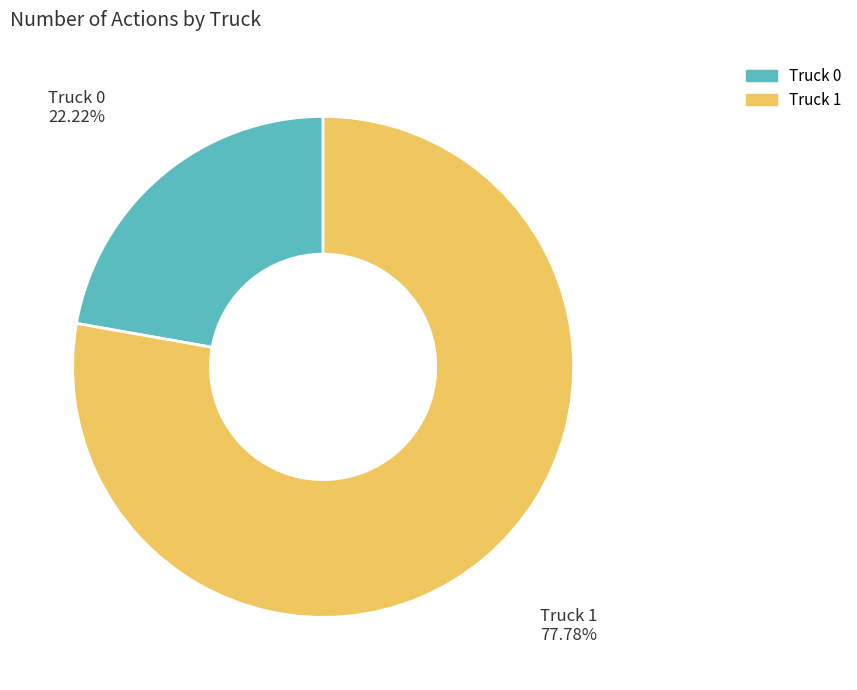

Does Truck 0 represent more than half of the total?

No